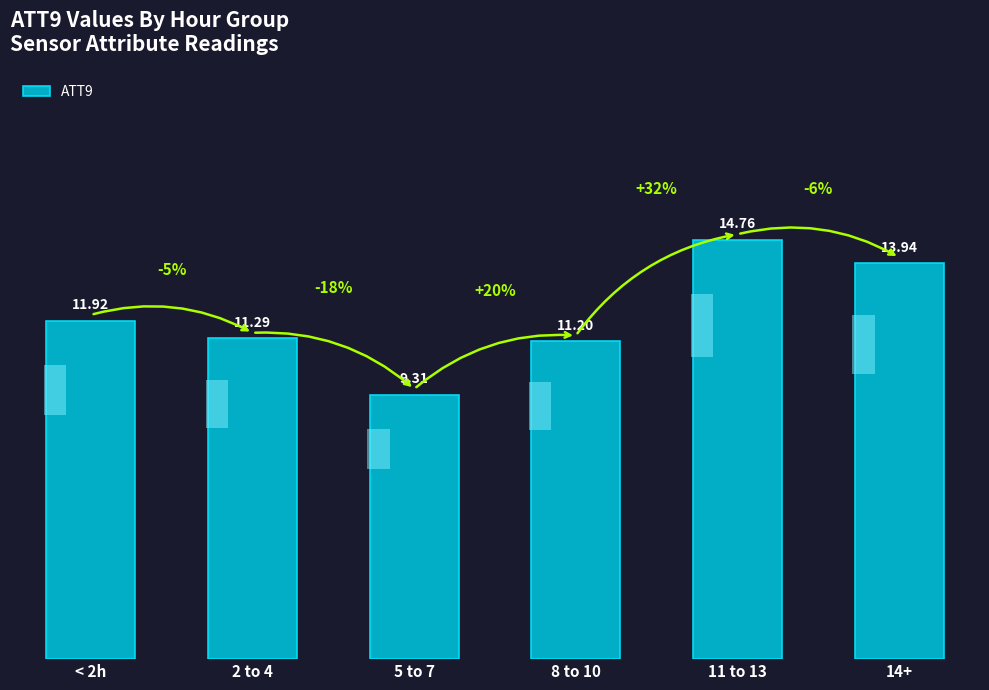

At which label does the data first exceed 11?

< 2h